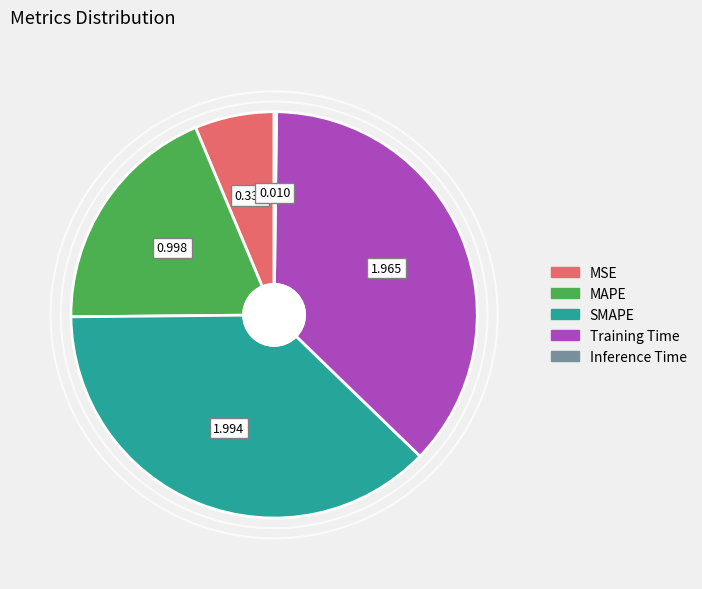

Is SMAPE the majority of the pie?

No